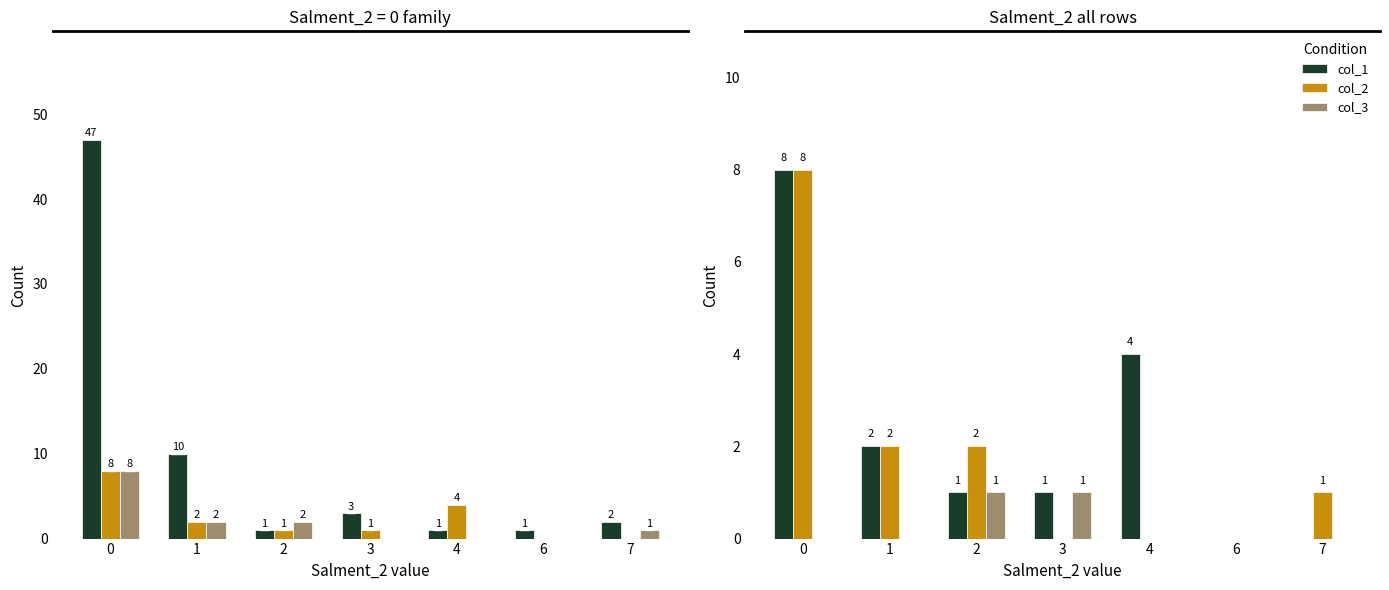

The value of col_1 at 1 is 2. True or false?

True